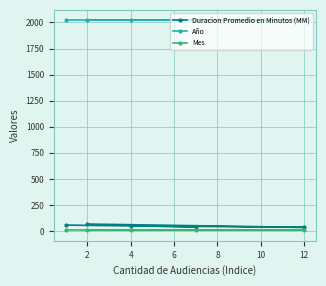

How many series are shown in this chart?

3